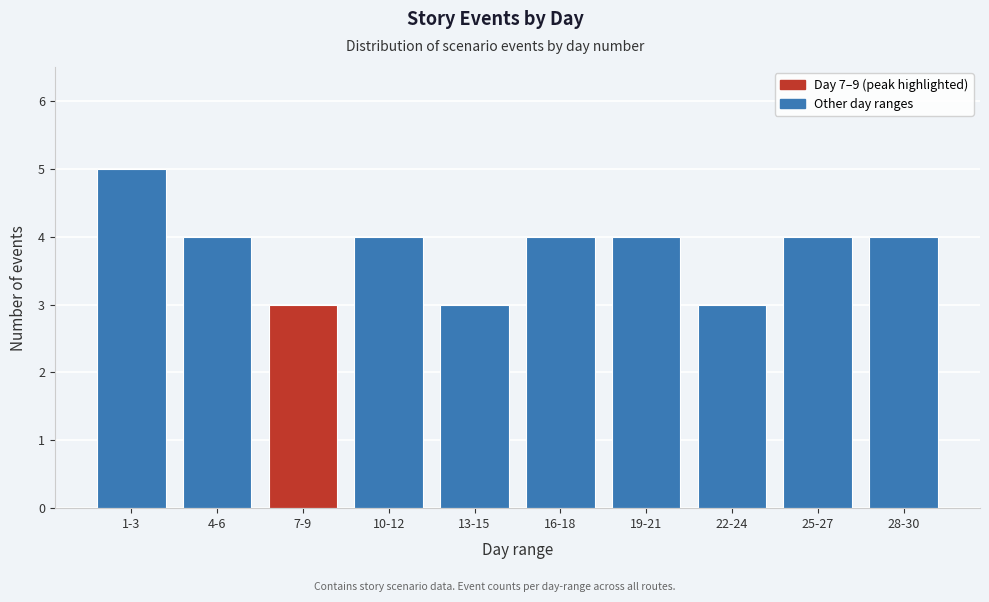

Reading left to right, what are all the values shown in this chart?

5	4	3	4	3	4	4	3	4	4